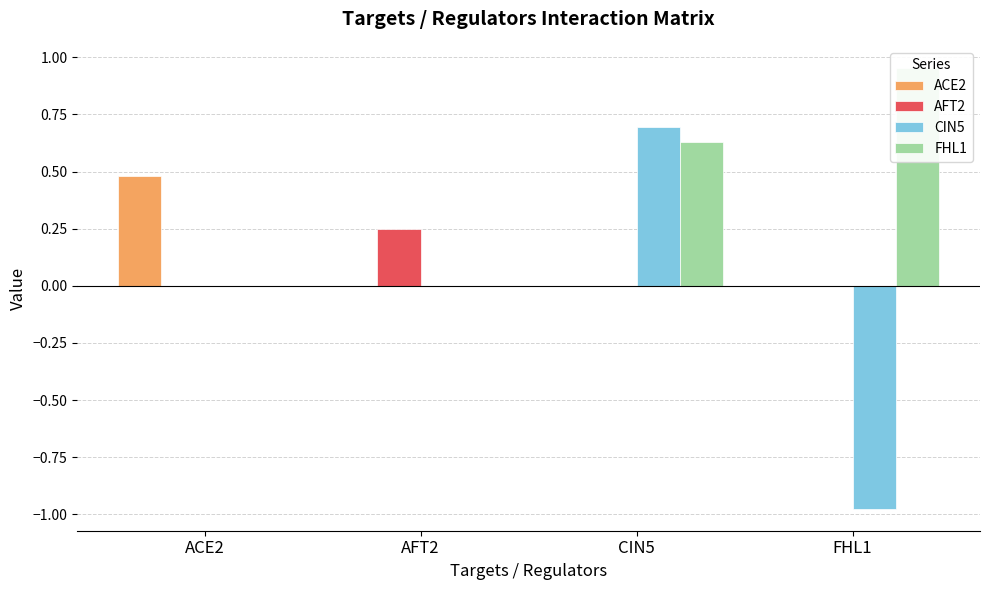

Rank the series at ACE2 from highest to lowest value.

ACE2, AFT2, CIN5, FHL1